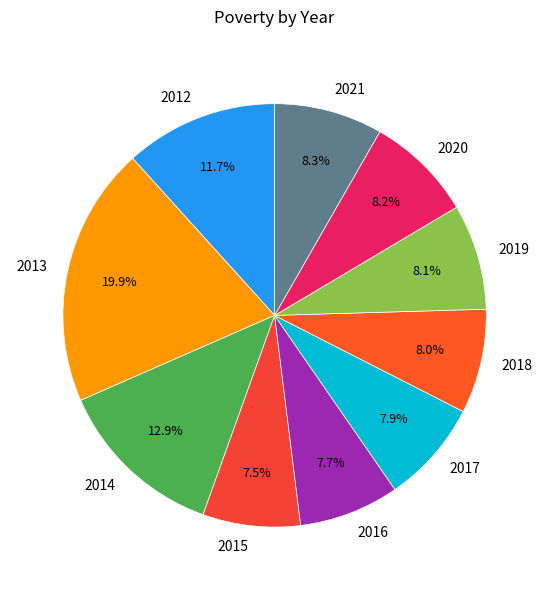

Is 2019 the majority of the pie?

No